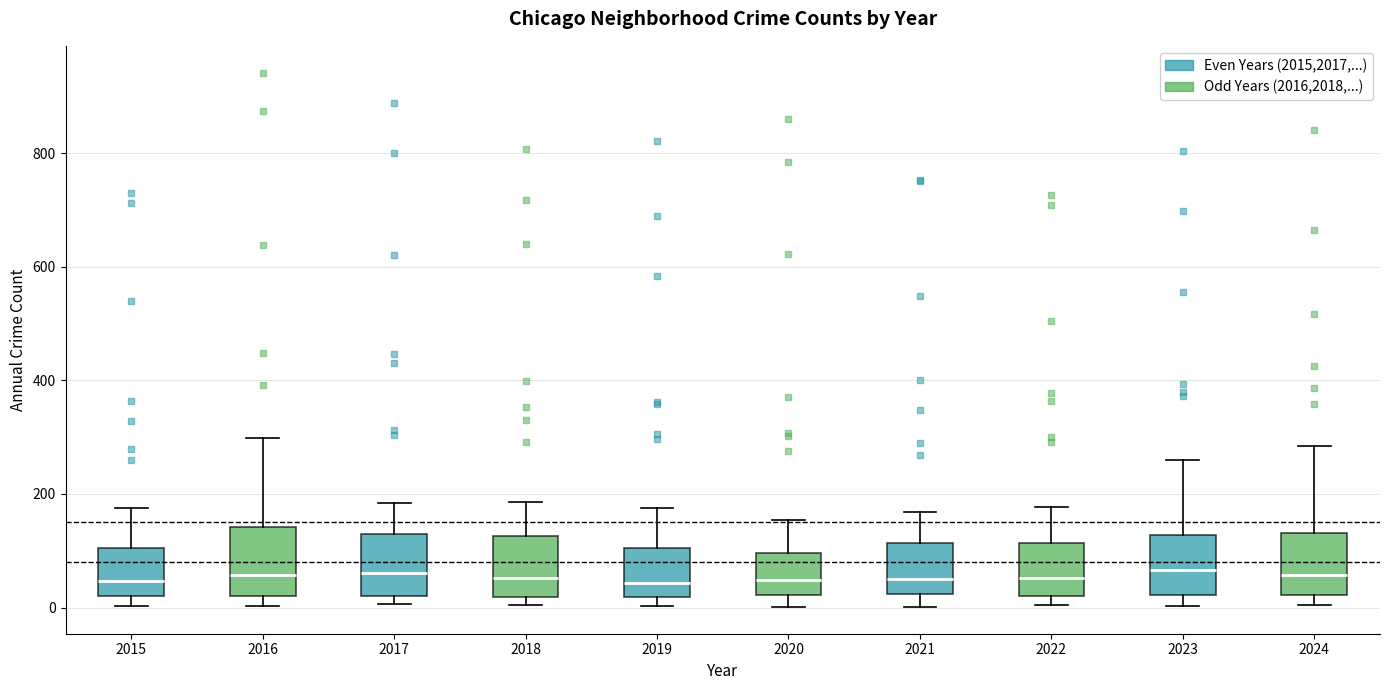

Reading left to right, transcribe this box plot: for each box, give where its median line is, the range the box spans, and where its two whiskers end, as read against the y-axis. The values are not printed on the chart, so give them approximately, as read against the axis.

2015: median 40, box 20 to 100, whiskers 0 to 180
2016: median 60, box 20 to 140, whiskers 0 to 300
2017: median 60, box 20 to 120, whiskers 0 to 180
2018: median 60, box 20 to 120, whiskers 0 to 180
2019: median 40, box 20 to 100, whiskers 0 to 180
2020: median 40, box 20 to 100, whiskers 0 to 160
2021: median 60, box 20 to 120, whiskers 0 to 160
2022: median 60, box 20 to 120, whiskers 0 to 180
2023: median 60, box 20 to 120, whiskers 0 to 260
2024: median 60, box 20 to 140, whiskers 0 to 280